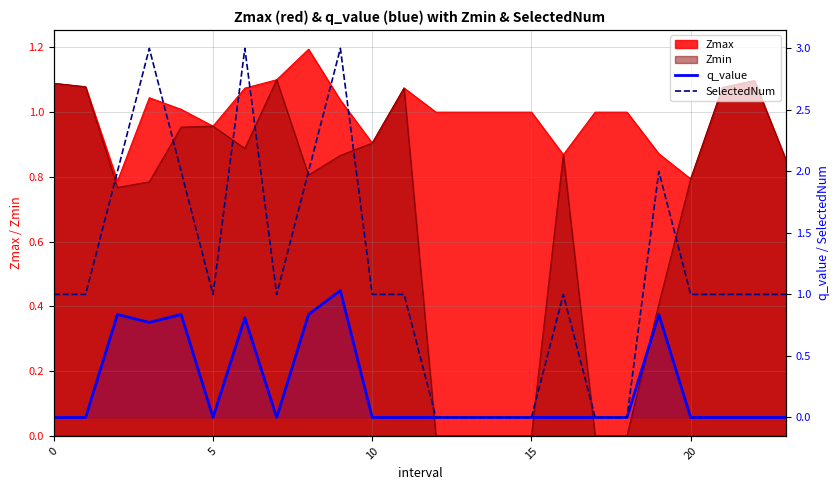

True or false: q_value and SelectedNum intersect in this chart.

False